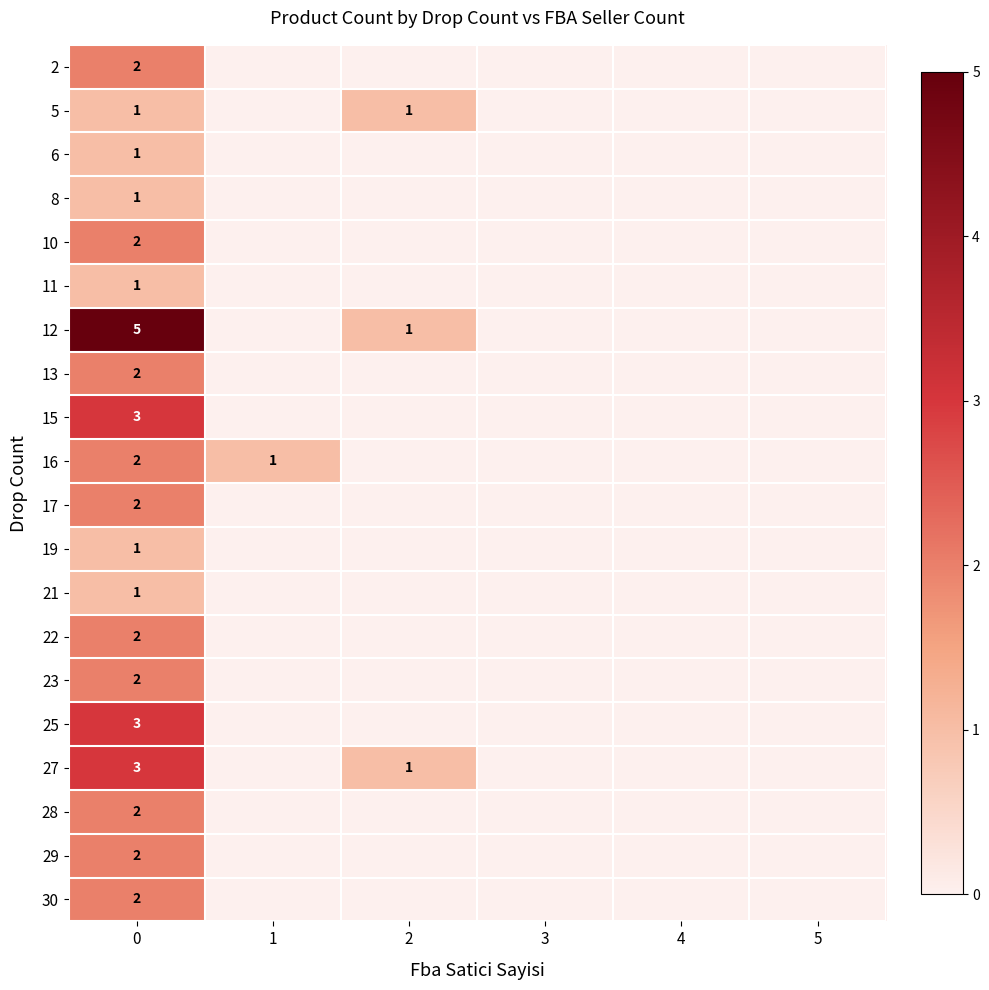

What is the total value across all series at 1?

1